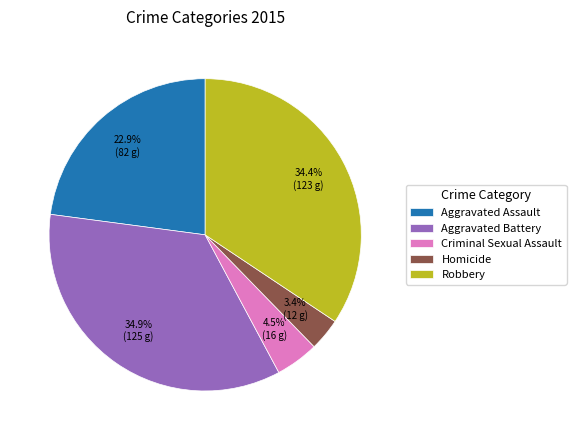

Which has a higher value, Criminal Sexual Assault or Aggravated Assault?

Aggravated Assault